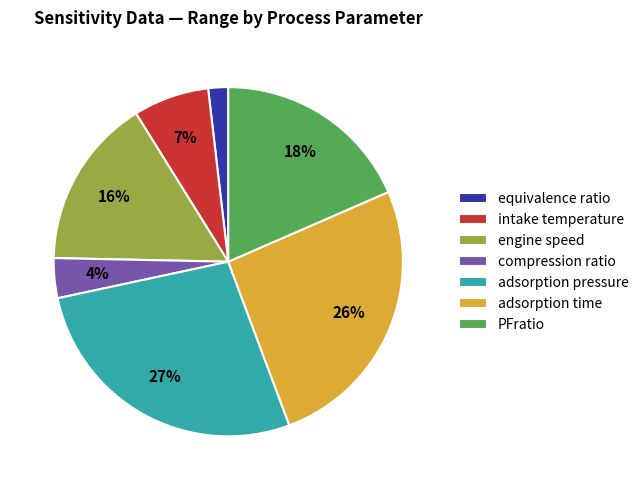

Between engine speed and adsorption time, which is larger?

adsorption time